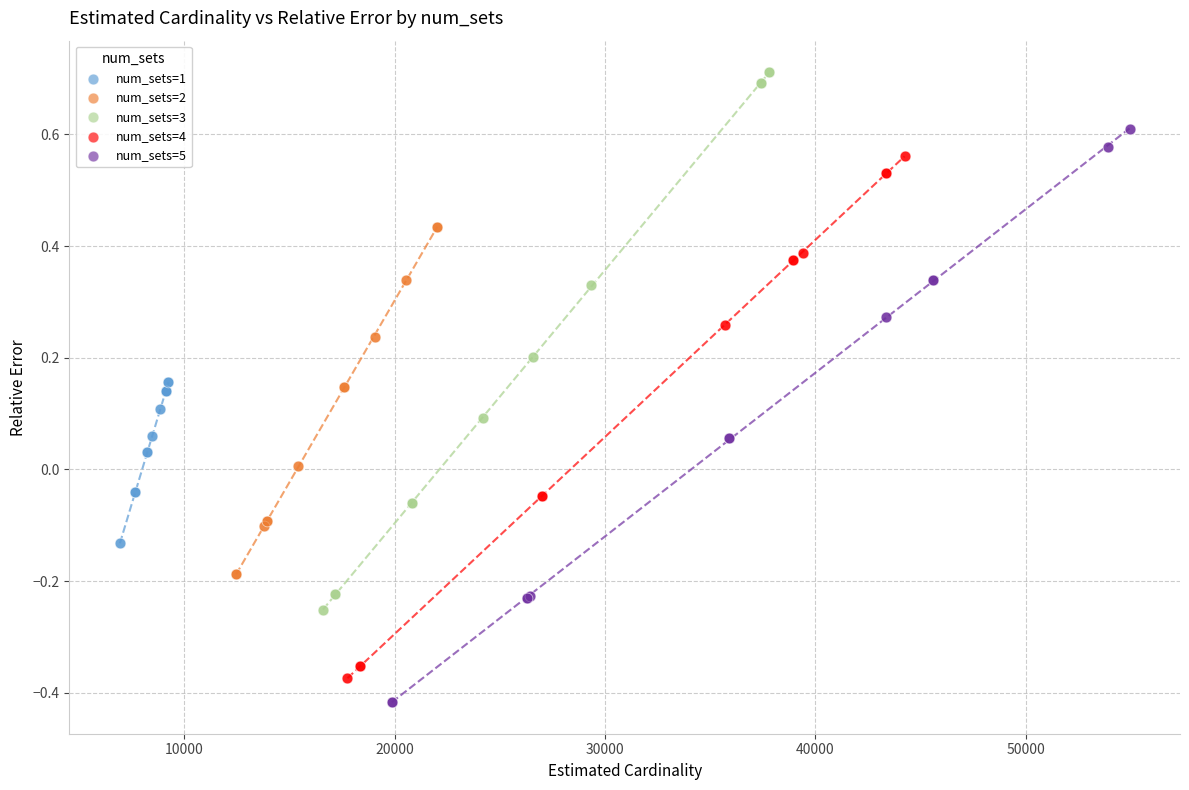

What are all the series names shown in the legend?

num_sets=1, num_sets=2, num_sets=3, num_sets=4, num_sets=5